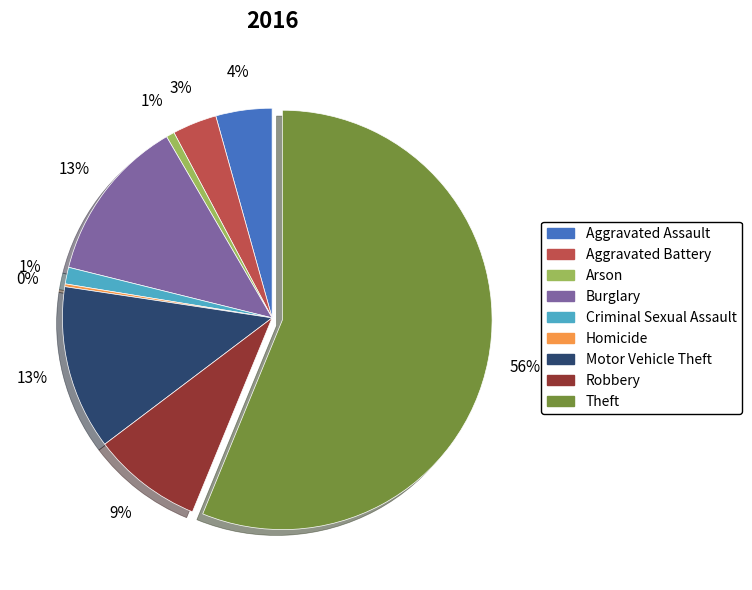

Which slice is the largest?

Theft